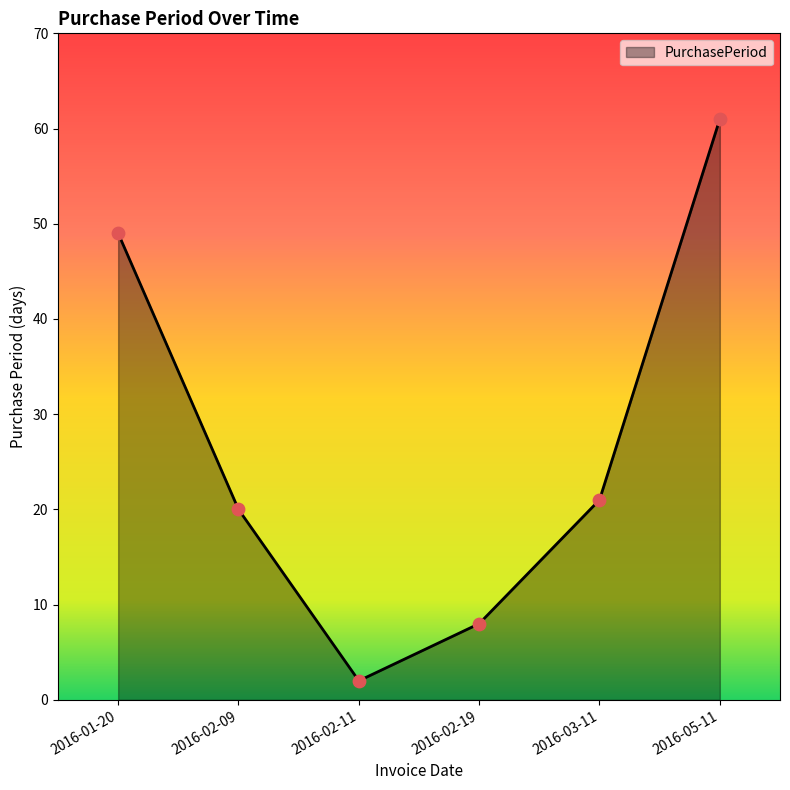

What is the ratio of the value at 2016-01-20 to the value at 2016-05-11?

0.8